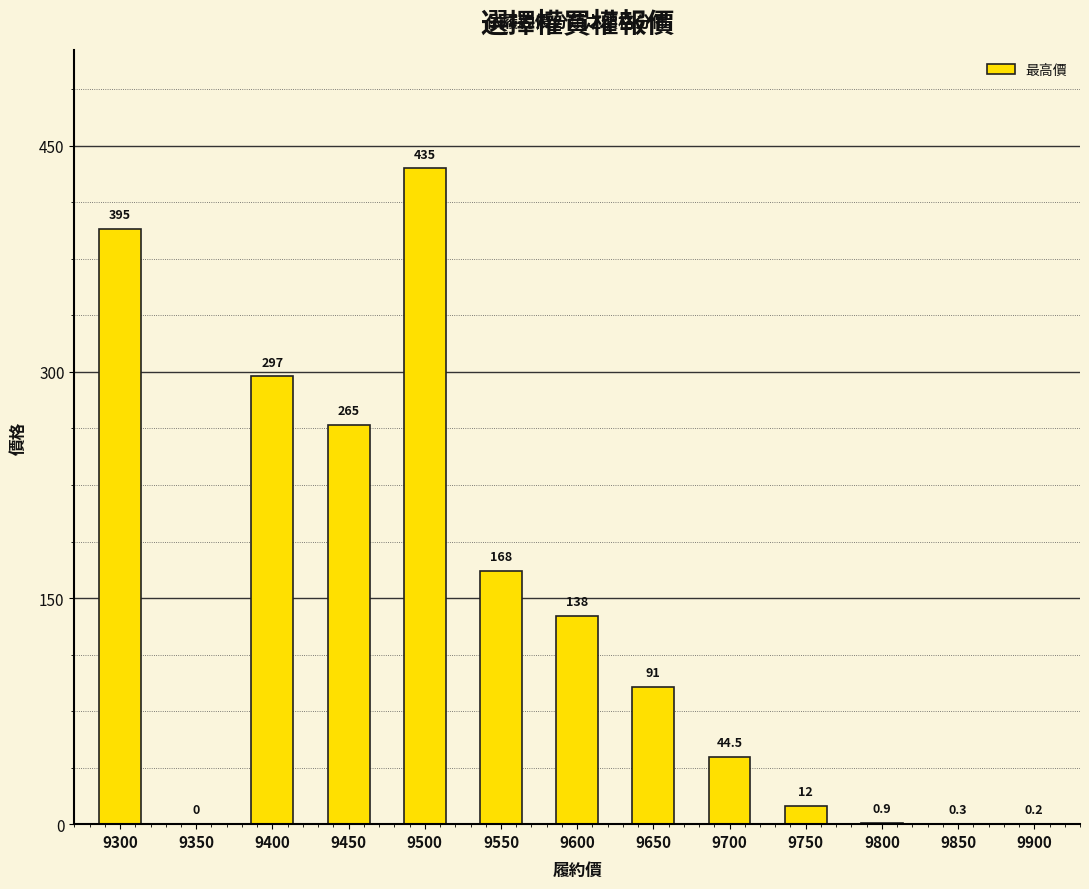

Where does the data first go above 91?

9300